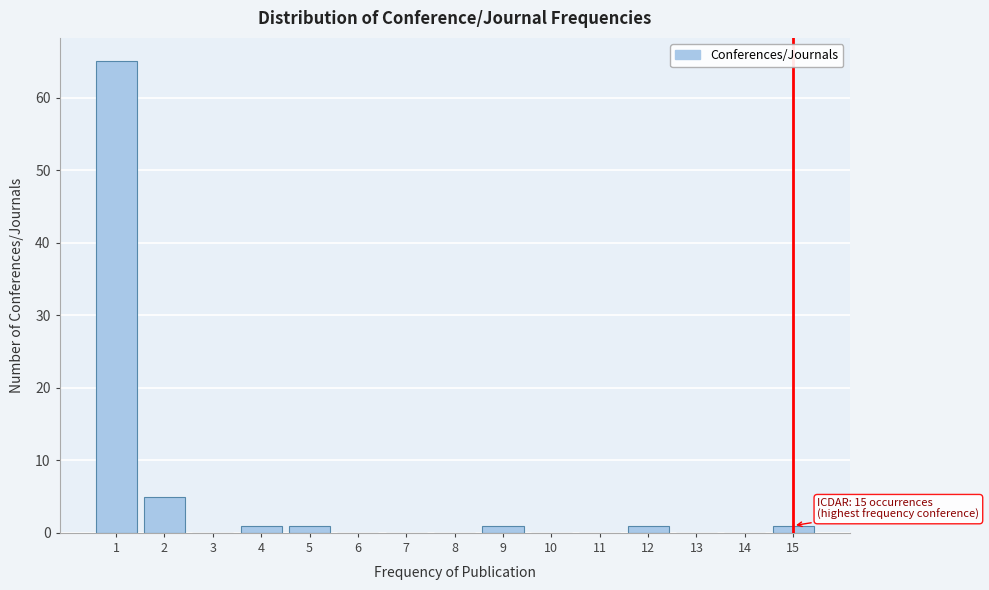

Reading left to right, list all the values displayed in this chart.

1=65	2=5	3=0	4=1	5=1	6=0	7=0	8=0	9=1	10=0	11=0	12=1	13=0	14=0	15=1